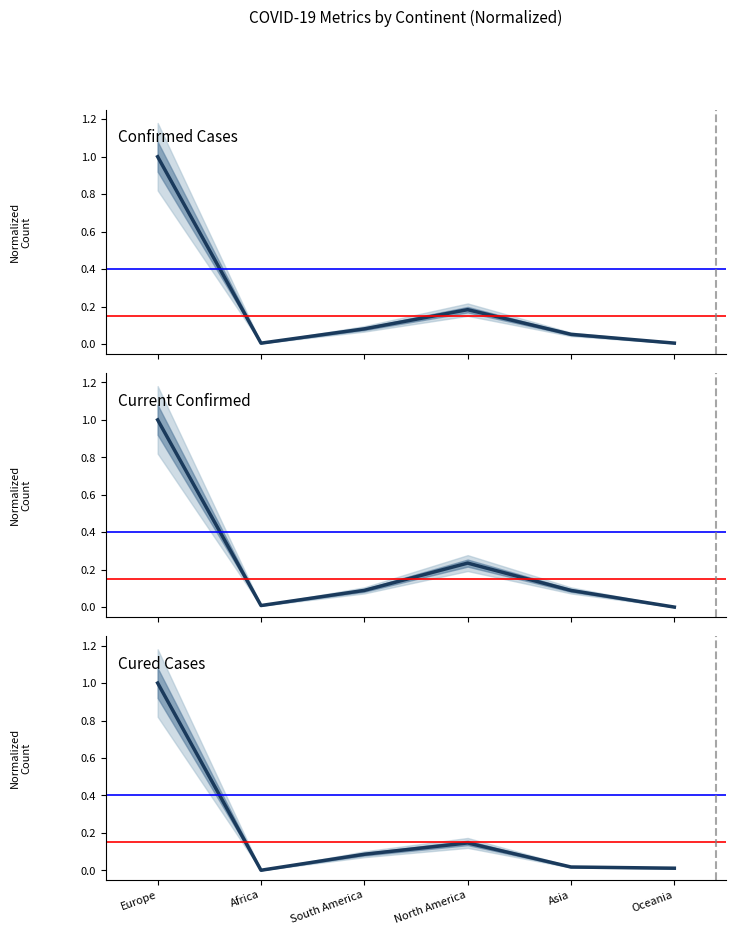

After their last crossing, which series has the higher values: currentConfirmedCount or confirmedCount?

confirmedCount